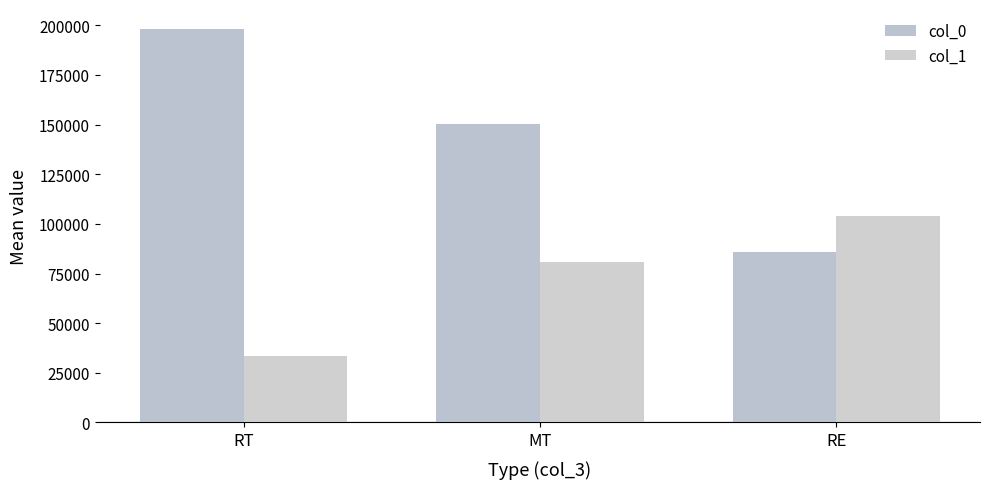

What is the total value across all series at RE?

189509.3